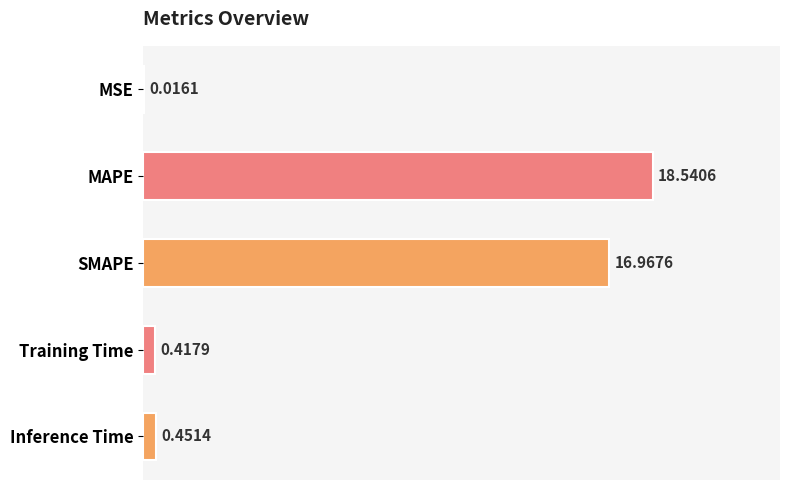

Which label corresponds to the largest value in the chart?

MAPE